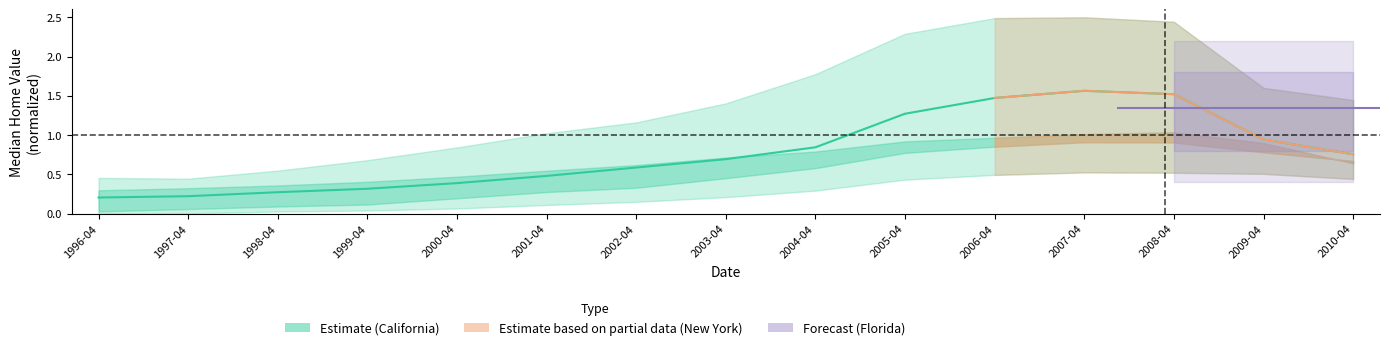

The value at 2001-04 is 0.5. True or false?

True